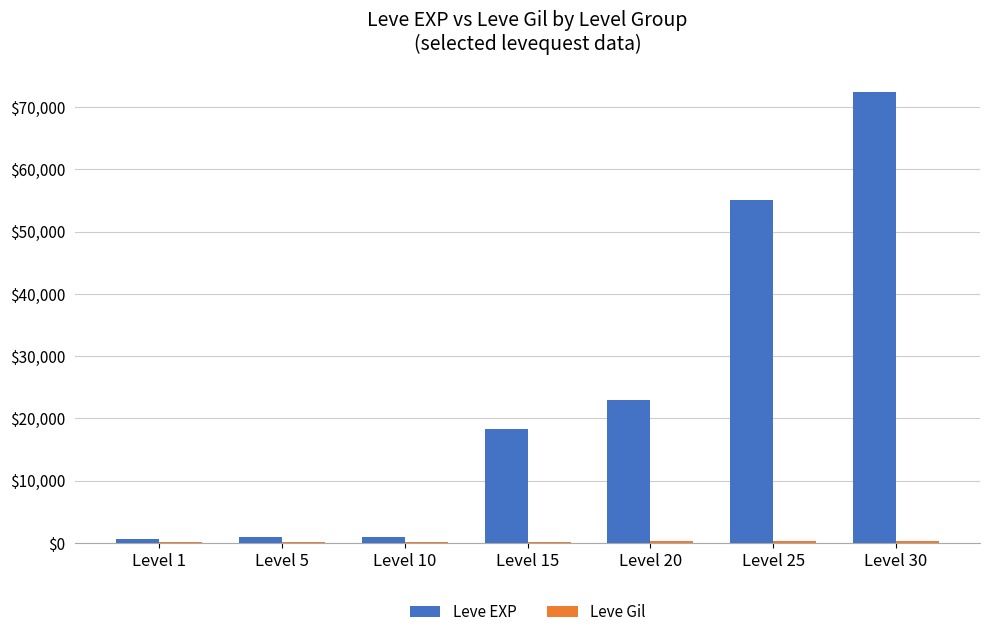

The Leve EXP series shows 18330 at Level 15. True or false?

True